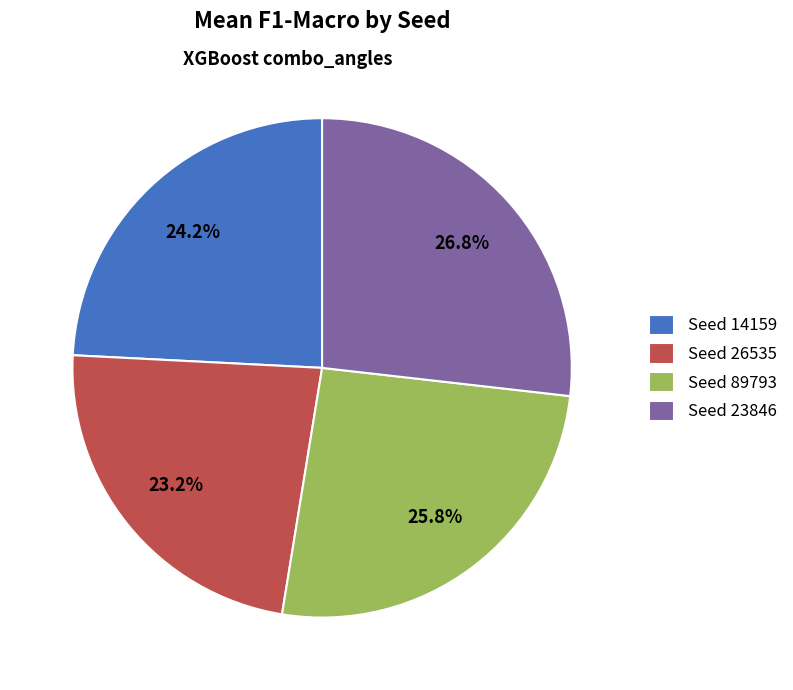

Between Seed 89793 and Seed 23846, which is larger?

Seed 23846